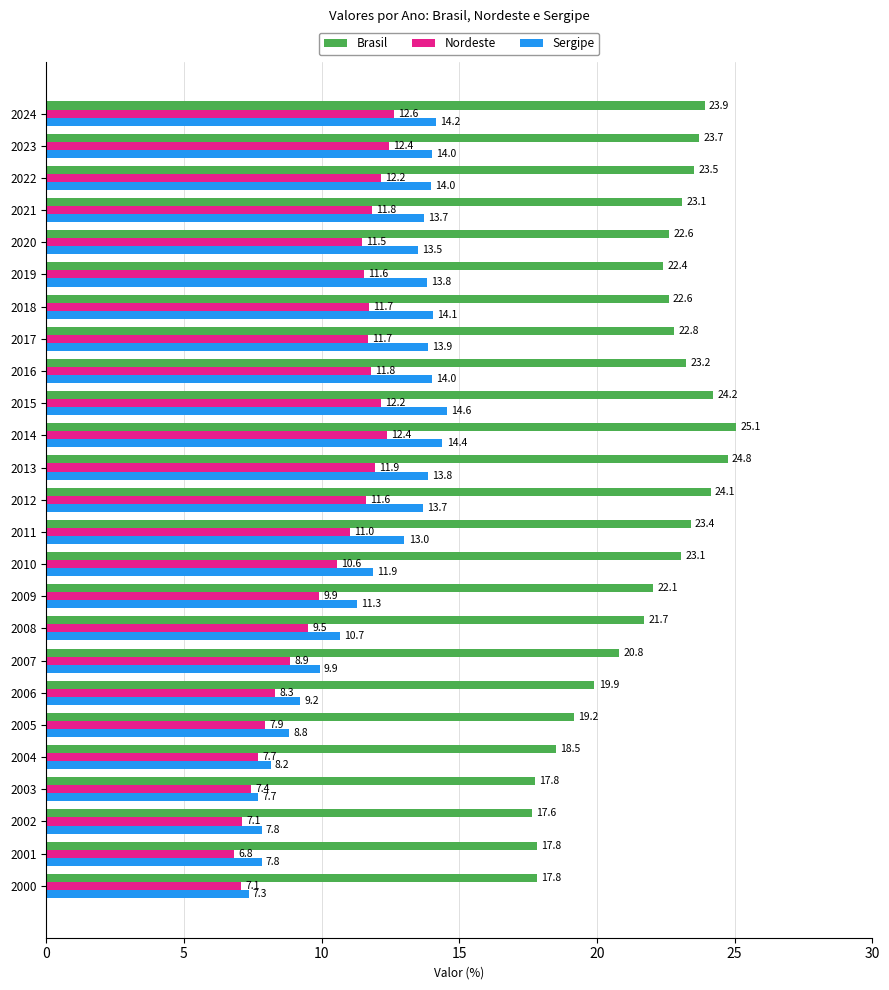

Rank the series at 2017 from lowest to highest value.

Nordeste, Sergipe, Brasil